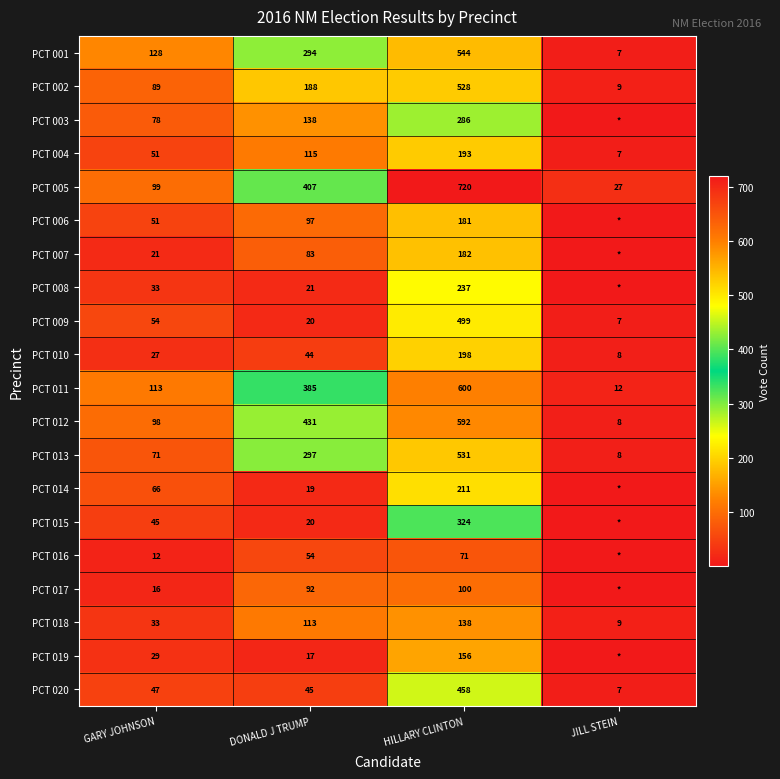

How many distinct data groups are displayed?

20